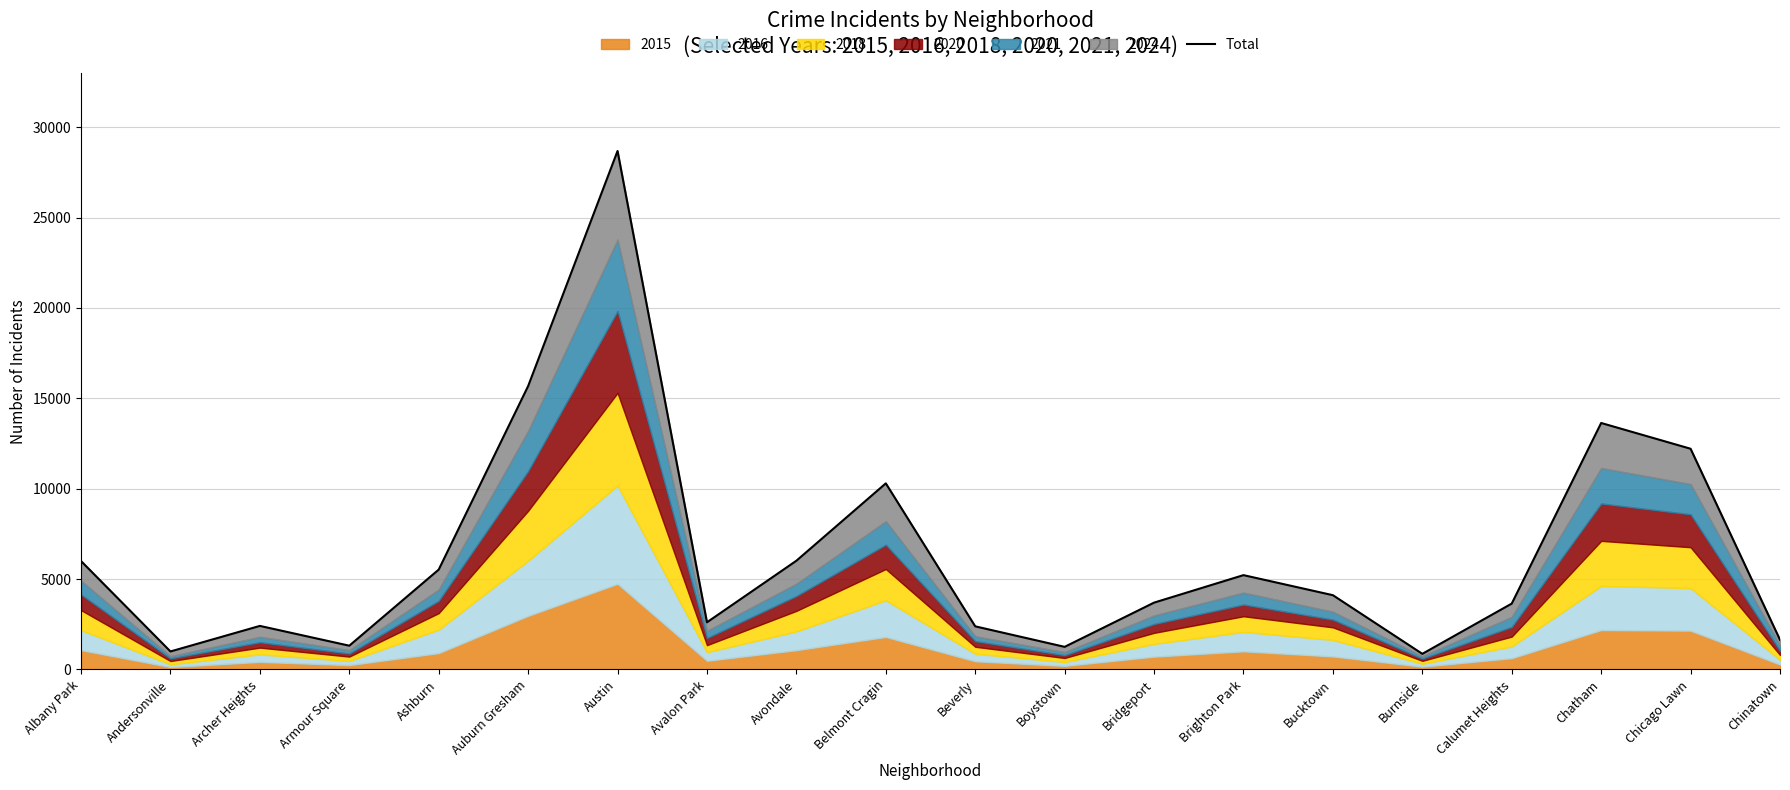

How many points are lower than both their immediate neighbors (excluding endpoints)?

5